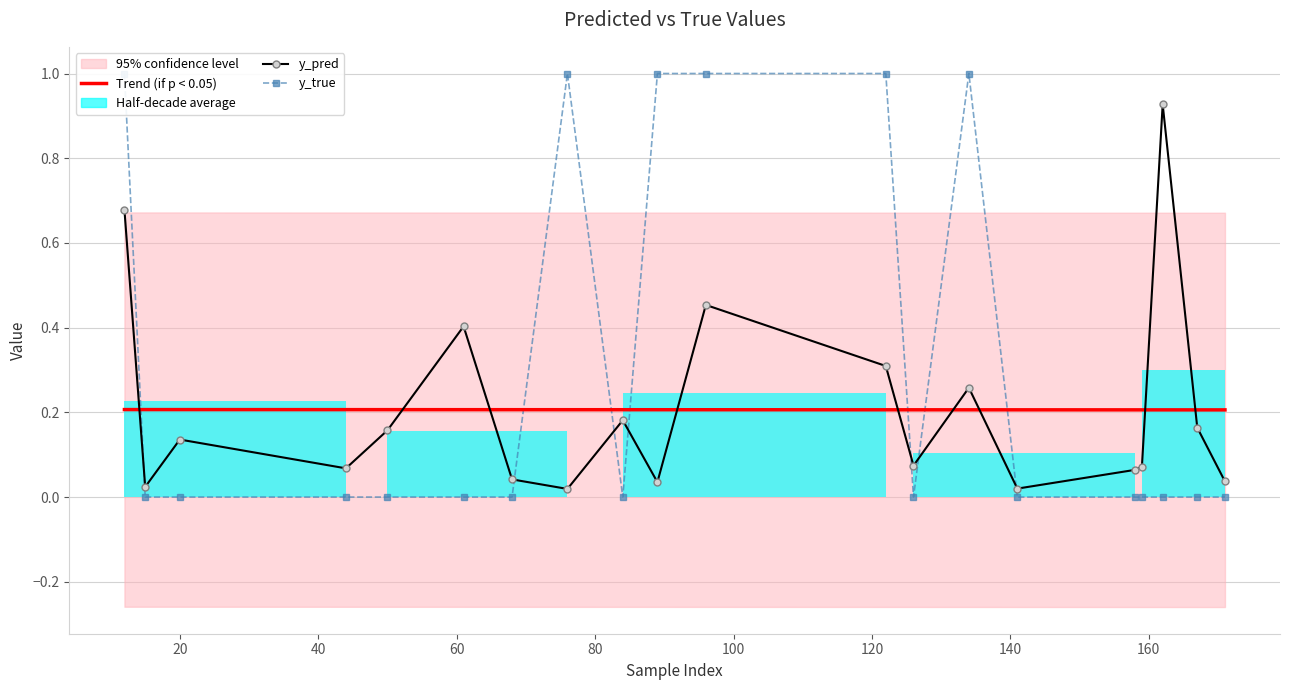

True or false: y_pred has a value of 0.1 at 19.

False